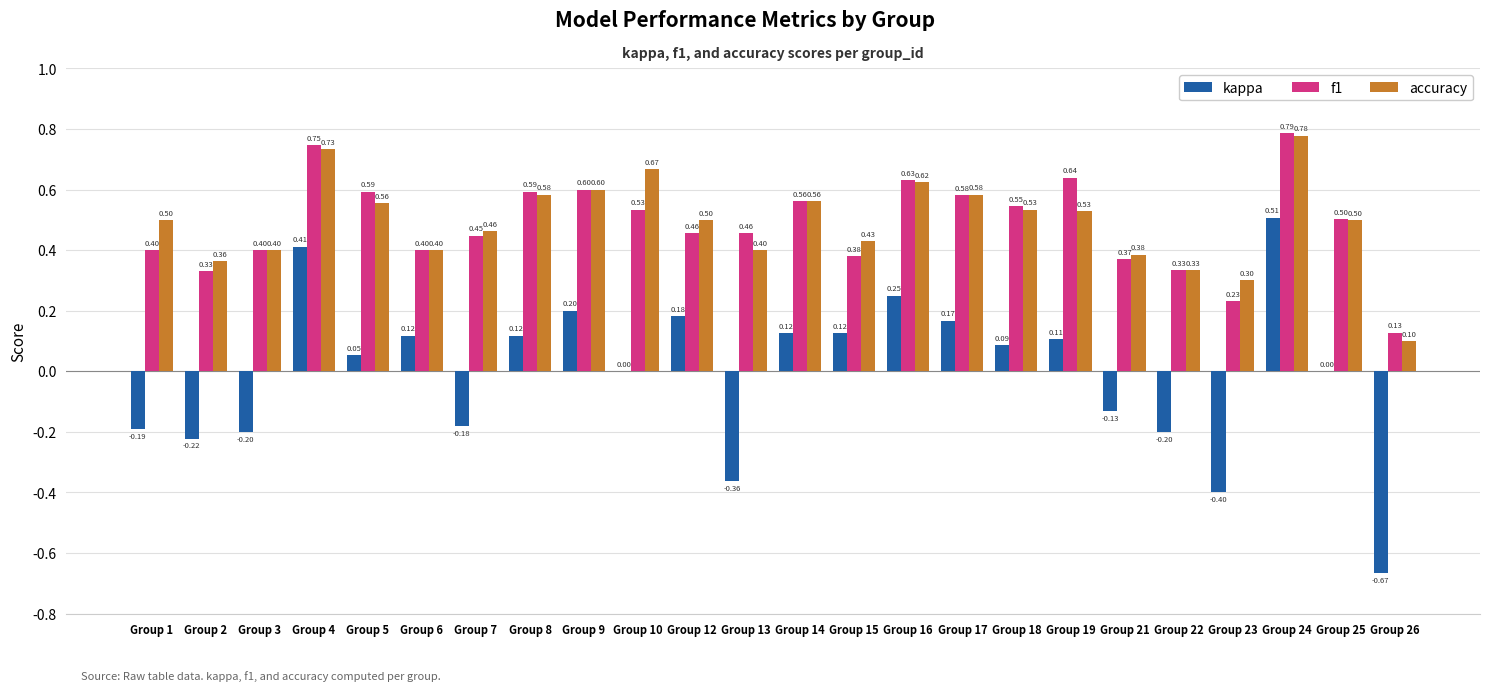

What is the sum of the f1 values at Group 23 and Group 1?

0.6